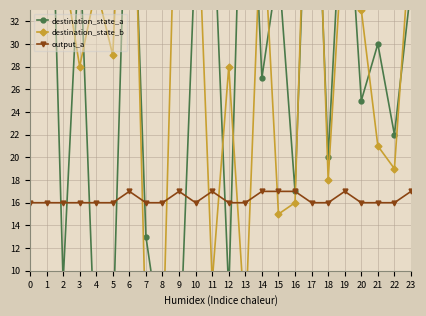

What is the sum of all output_a values?

392